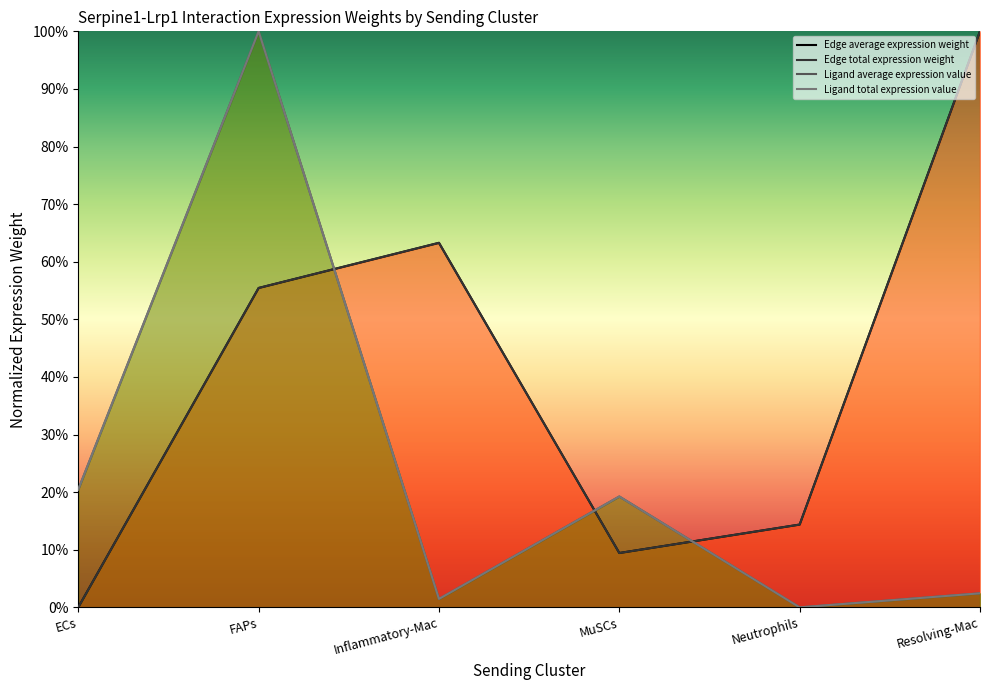

What is the sum of the Edge average expression weight values at MuSCs and FAPs?

0.6